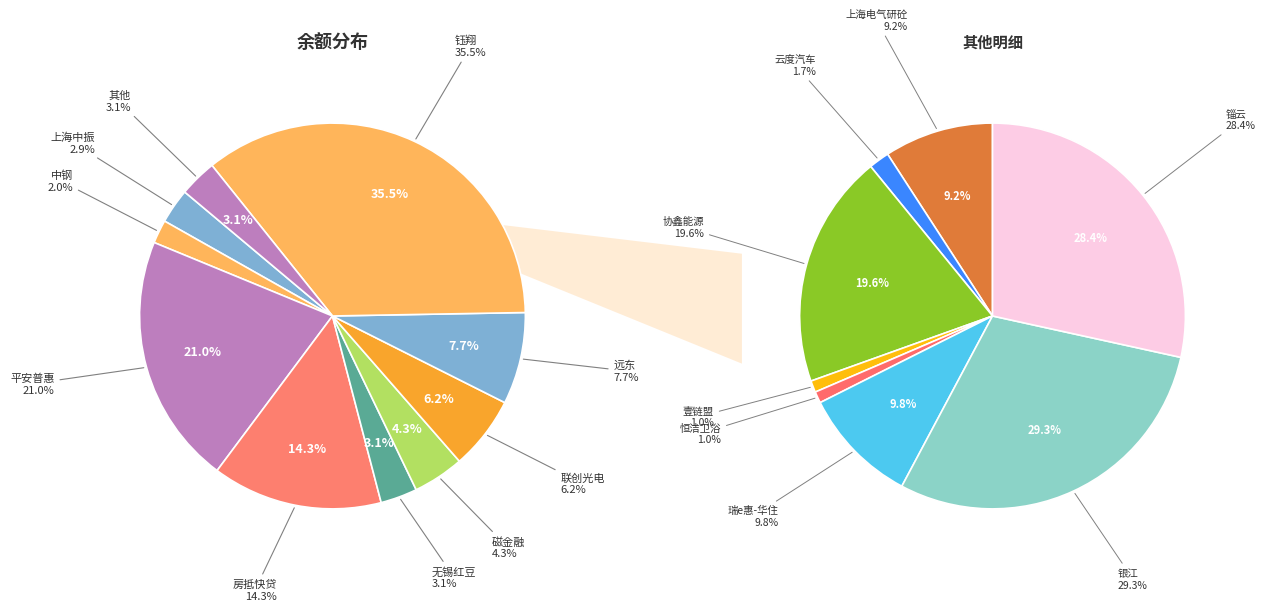

Approximately how many times larger is the value at 协鑫能源 compared to 锱云?

0.7